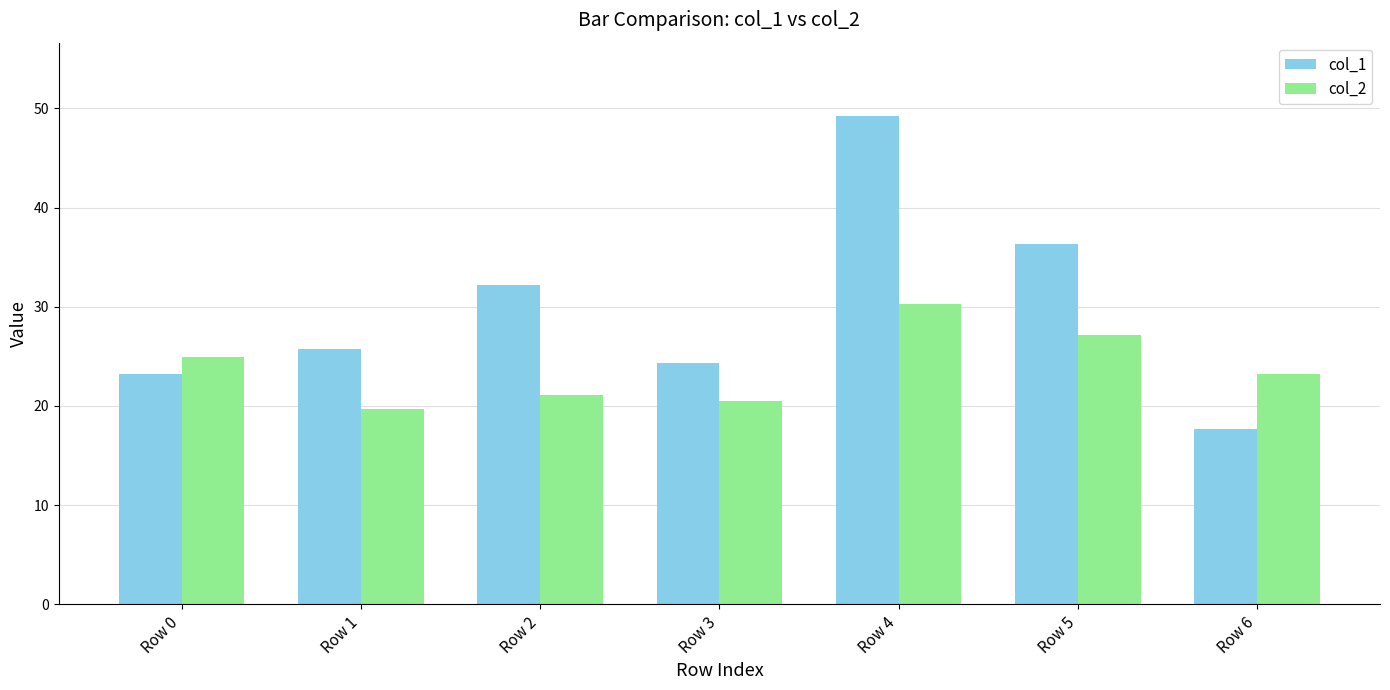

Is it true that col_2 equals 12.4 at Row 5?

False